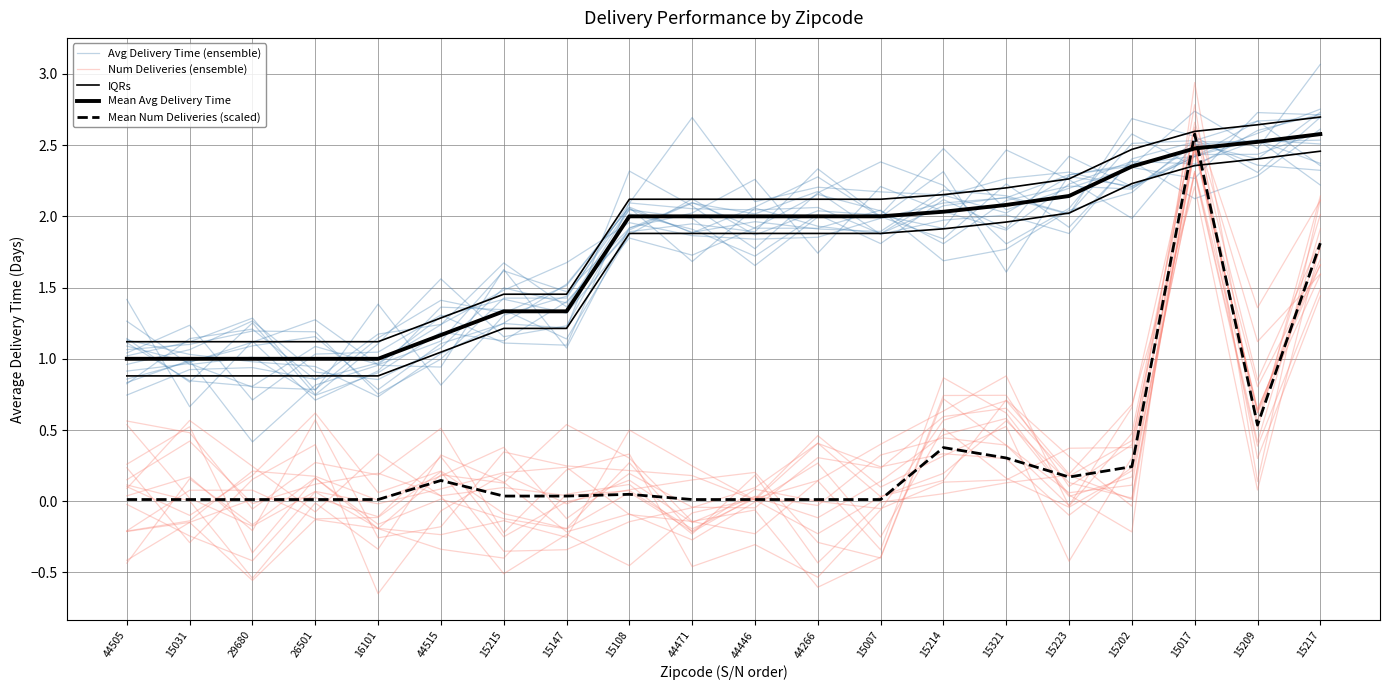

What is the value of the Num Deliveries (ensemble) point at the 13th from the left?

0.2